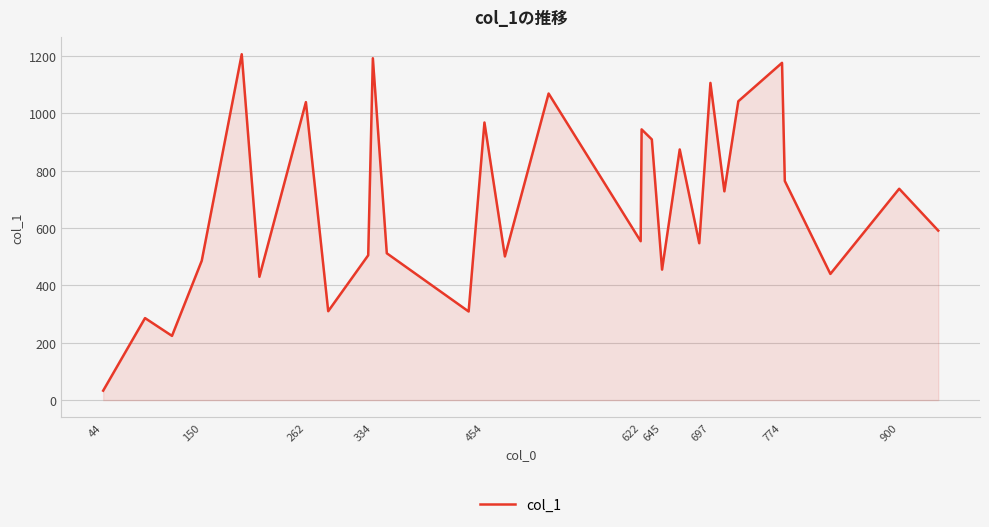

What is the smallest value displayed?

33